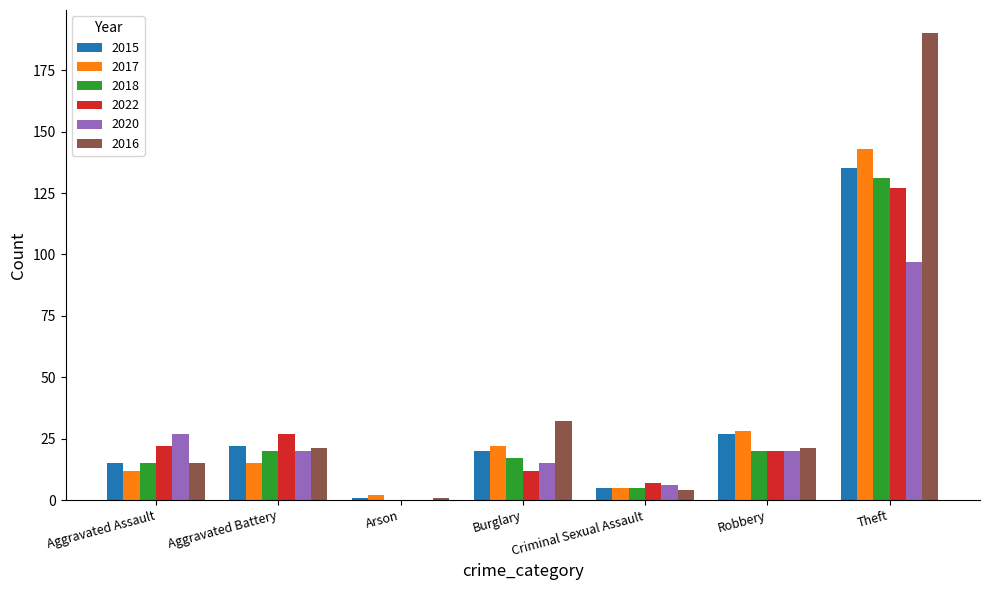

What is the average value of the 2022 series?

31